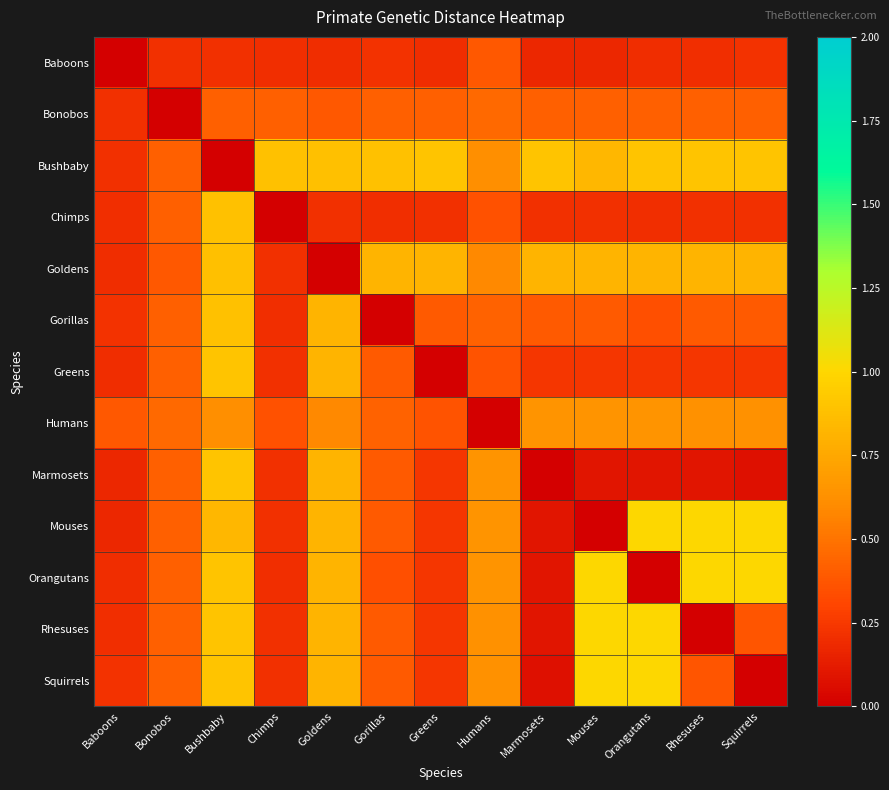

Between Orangutans and Gorillas, which is larger?

Gorillas